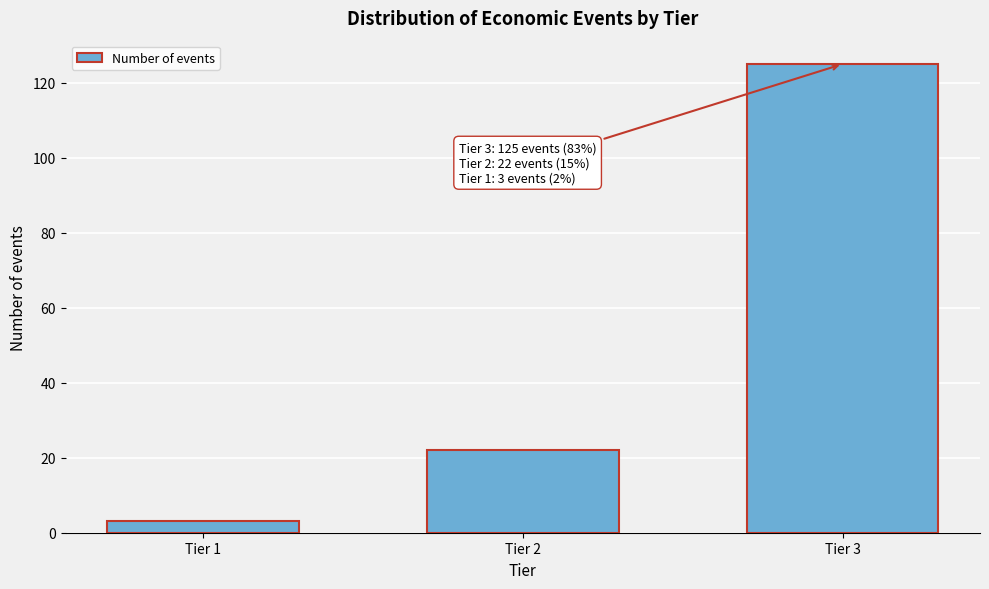

Reading left to right, transcribe all the data shown in this chart.

3	22	125